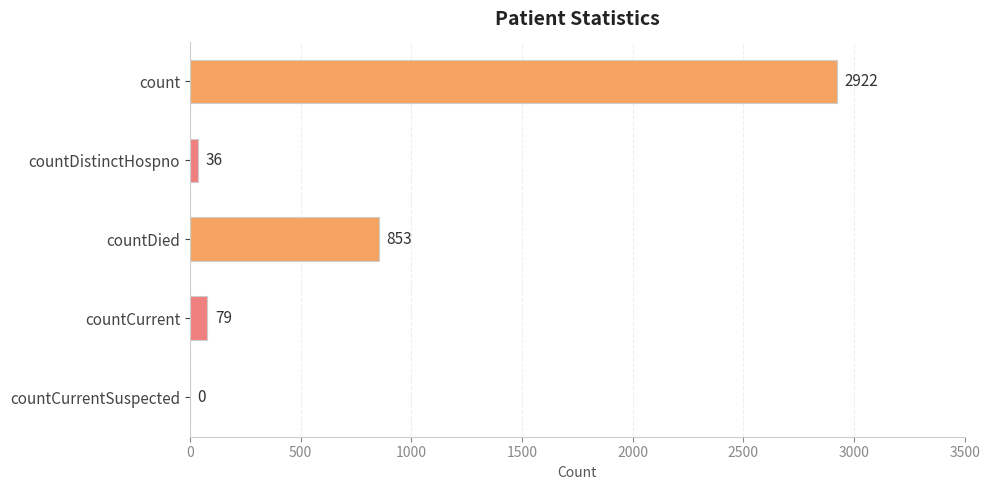

What is the sum of all values?

3890